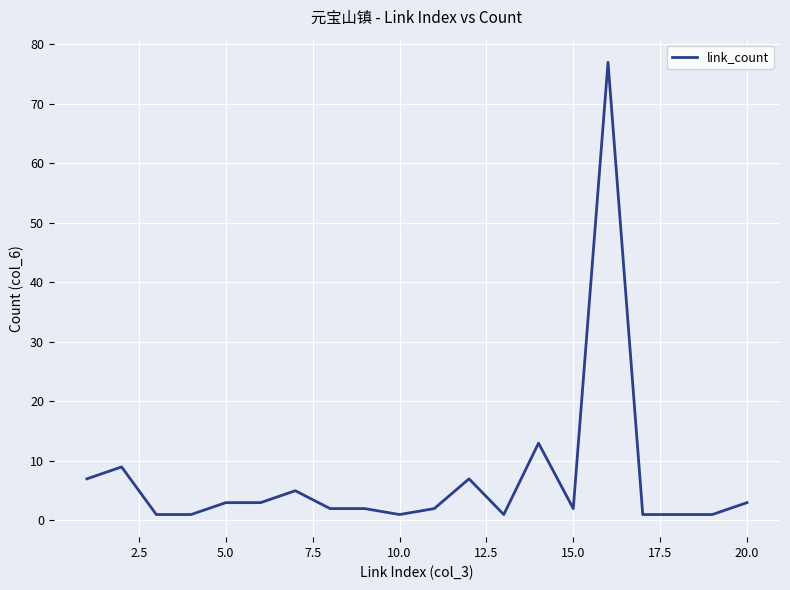

What is the maximum value shown in the chart?

77